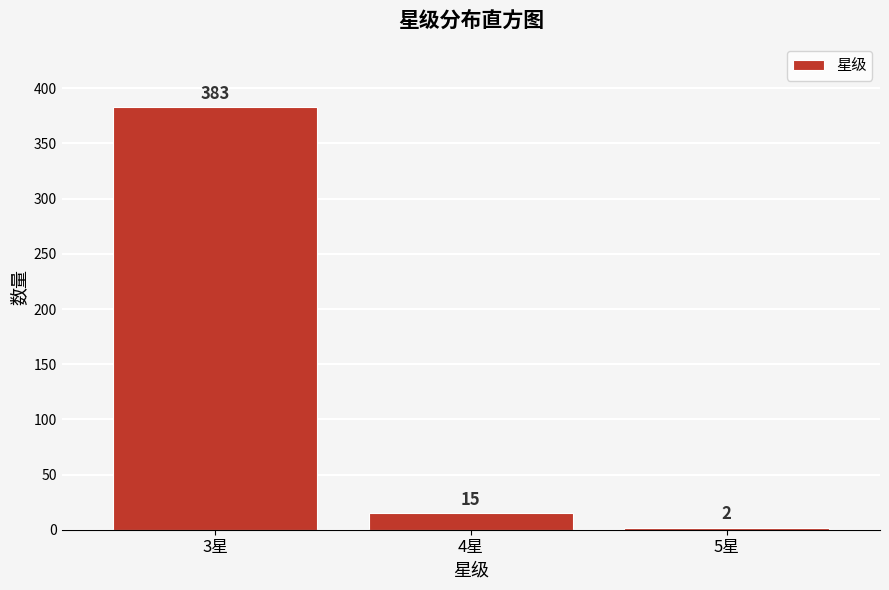

Reading left to right, extract all data points from this chart.

3星=383	4星=15	5星=2